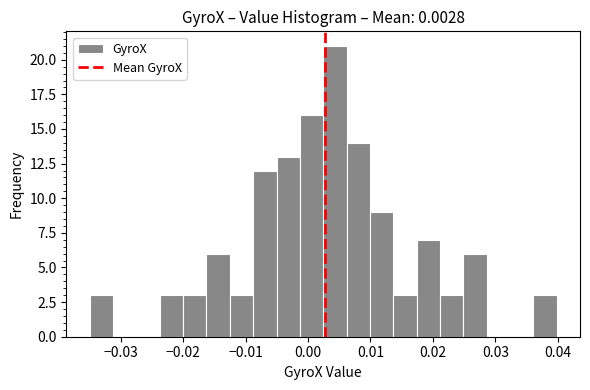

Around what value on the x-axis is the tallest bar? Give the approximate position of its centre, as read against the axis.

0.004